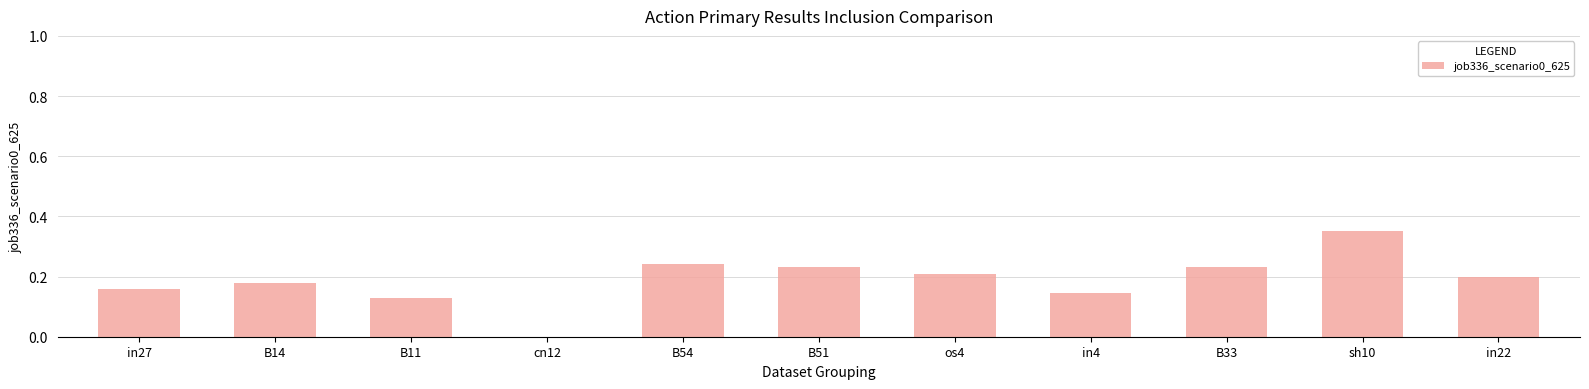

At which category does the chart reach its peak across all series?

sh10